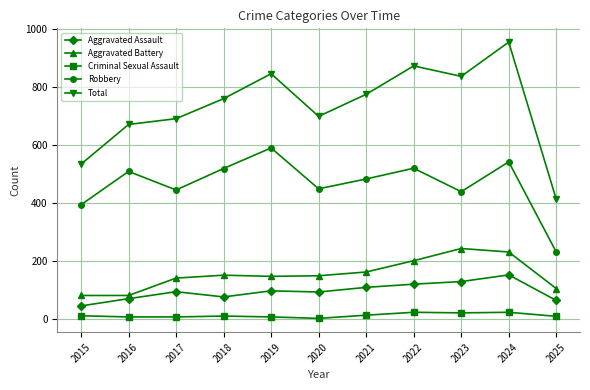

At which label does Robbery first exceed 484?

2016